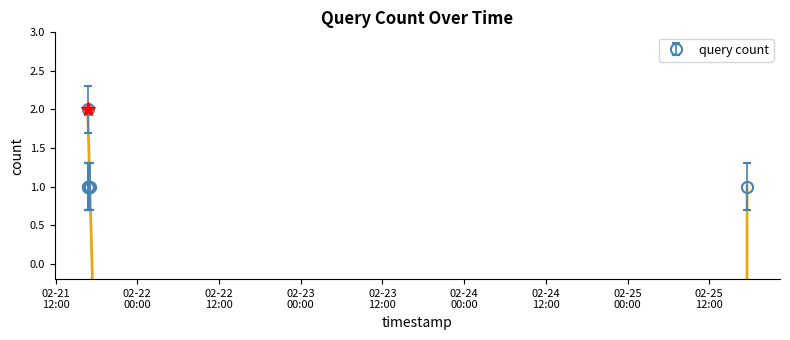

Which label corresponds to the smallest value in the chart?

2019-02-21 16:45:00